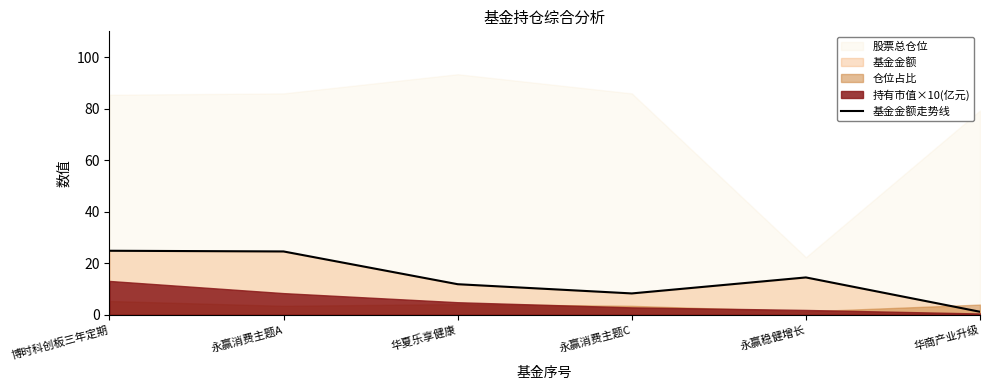

True or false: the data shows 14.4 at 永赢稳健增长.

True